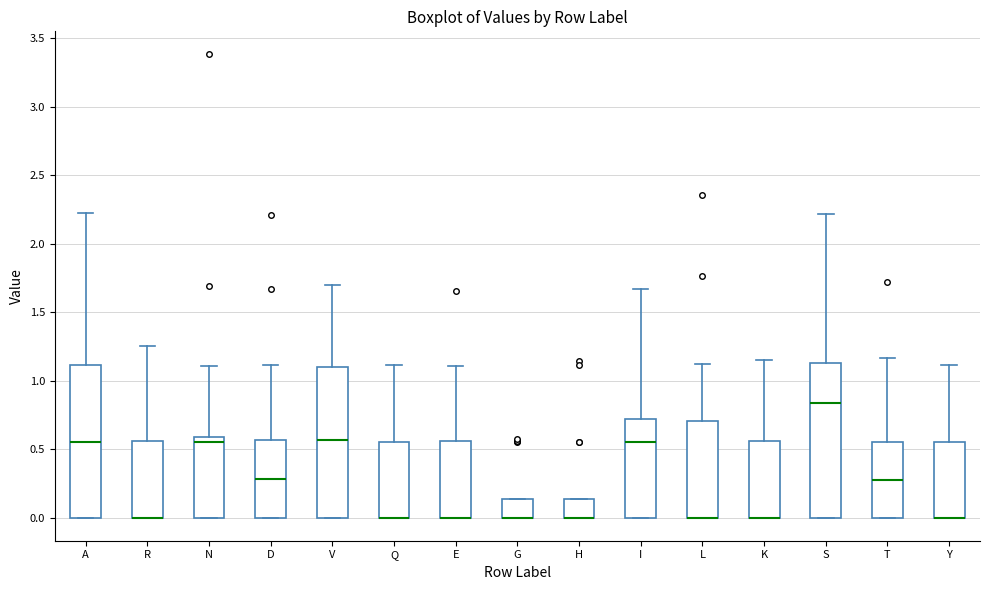

Reading left to right, read every box against the y-axis: the position of its median line, the range the box covers, and the ends of its whiskers. The values are not printed on the chart, so give them approximately, as read against the axis.

A: median 0.55, box 0.00 to 1.10, whiskers 0.00 to 2.20
R: median 0.00 (drawn on the box's lower edge), box 0.00 to 0.55, whiskers 0.00 to 1.25
N: median 0.55, box 0.00 to 0.60, whiskers 0.00 to 1.10
D: median 0.30, box 0.00 to 0.55, whiskers 0.00 to 1.10
V: median 0.55, box 0.00 to 1.10, whiskers 0.00 to 1.70
Q: median 0.00 (drawn on the box's lower edge), box 0.00 to 0.55, whiskers 0.00 to 1.10
E: median 0.00 (drawn on the box's lower edge), box 0.00 to 0.55, whiskers 0.00 to 1.10
G: median 0.00 (drawn on the box's lower edge), box 0.00 to 0.15, whiskers 0.00 to 0.15
H: median 0.00 (drawn on the box's lower edge), box 0.00 to 0.15, whiskers 0.00 to 0.15
I: median 0.55, box 0.00 to 0.70, whiskers 0.00 to 1.65
L: median 0.00 (drawn on the box's lower edge), box 0.00 to 0.70, whiskers 0.00 to 1.10
K: median 0.00 (drawn on the box's lower edge), box 0.00 to 0.55, whiskers 0.00 to 1.15
S: median 0.85, box 0.00 to 1.15, whiskers 0.00 to 2.20
T: median 0.25, box 0.00 to 0.55, whiskers 0.00 to 1.15
Y: median 0.00 (drawn on the box's lower edge), box 0.00 to 0.55, whiskers 0.00 to 1.10